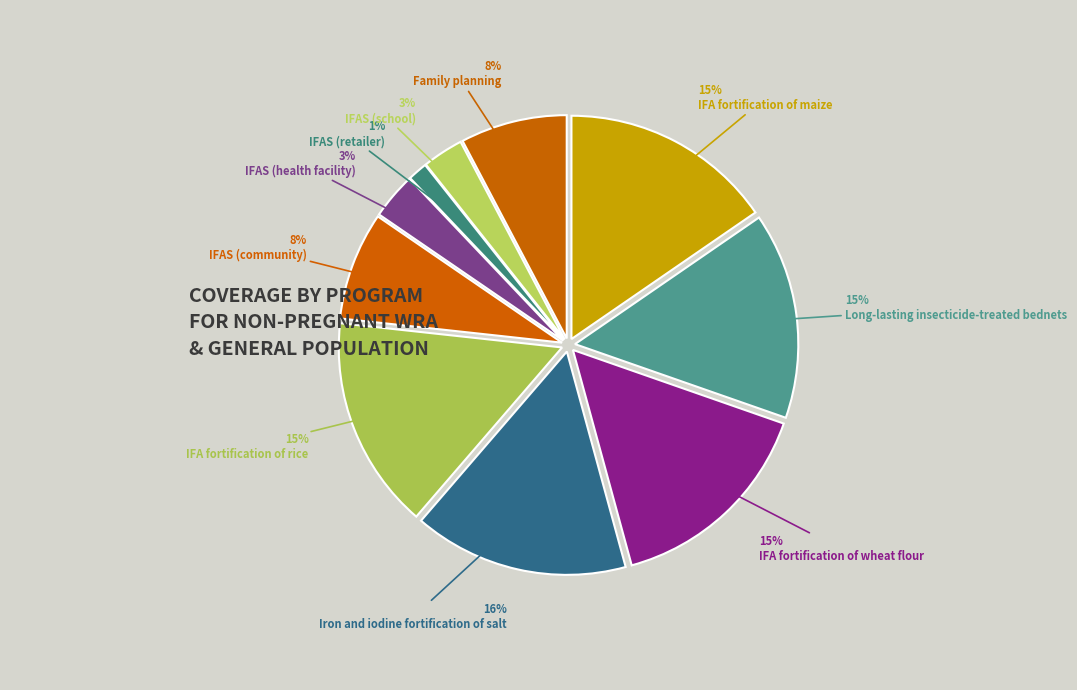

Is it true that IFAS (retailer) is 11% of the pie?

False